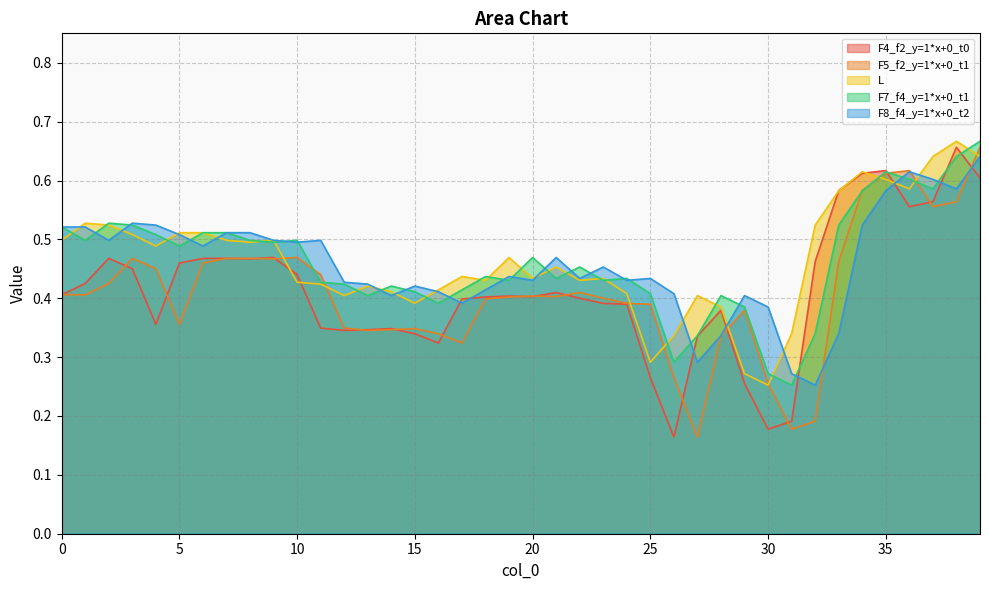

How many distinct data groups are displayed?

5